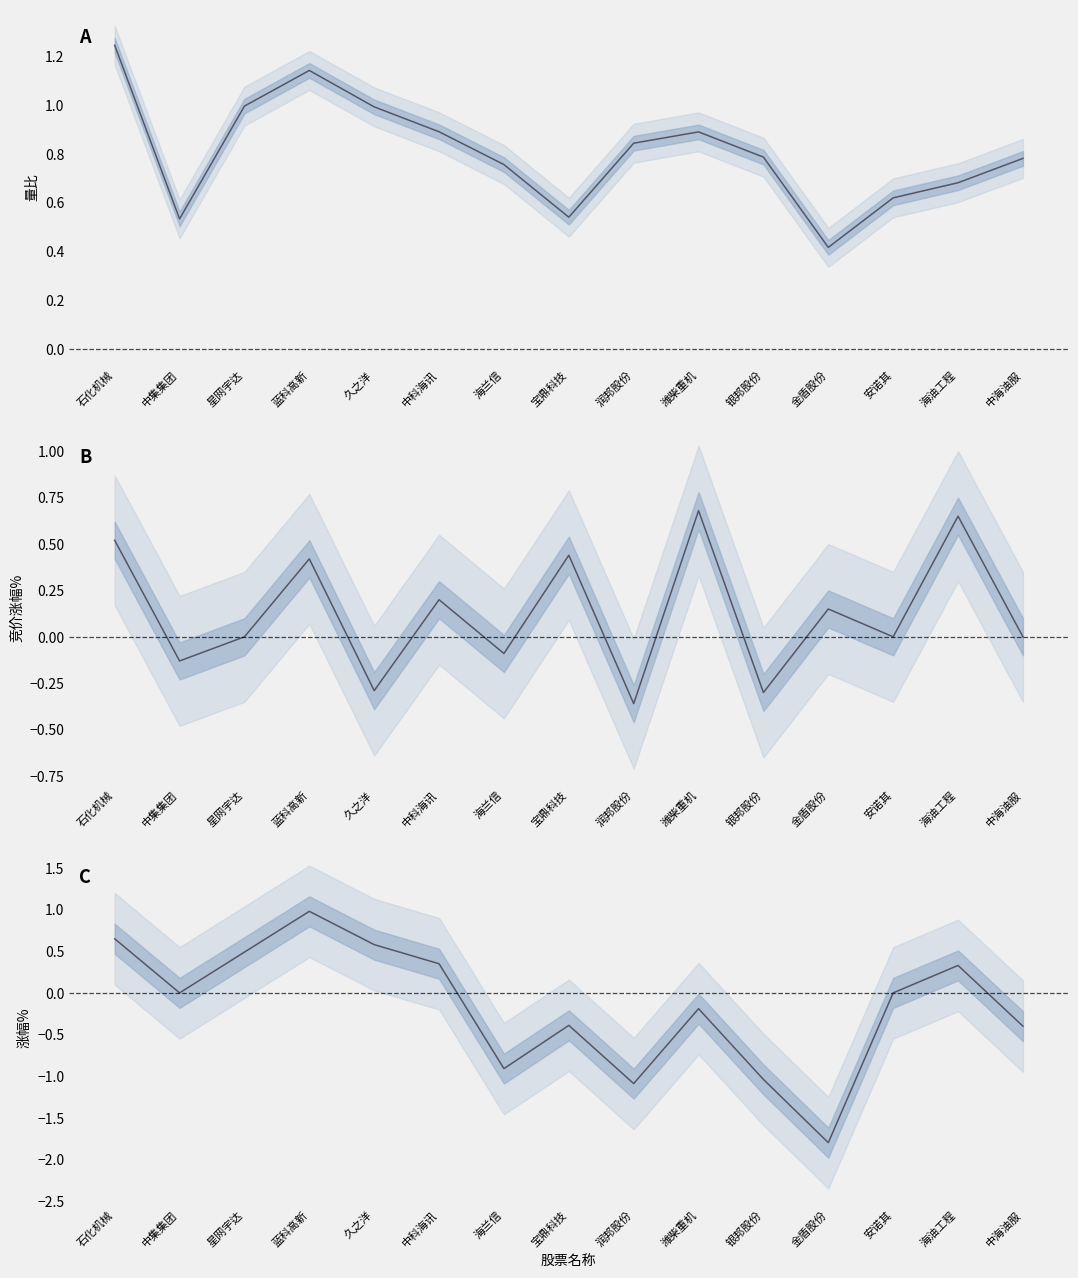

The value of 涨幅% at 久之洋 is 0.6. True or false?

True